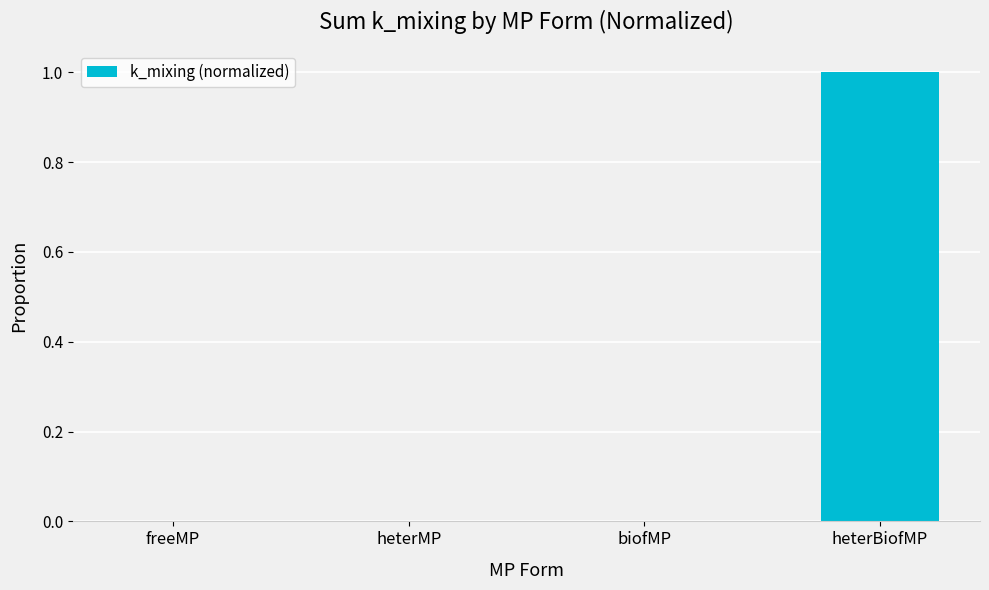

What is the approximate value at heterBiofMP?

1.0